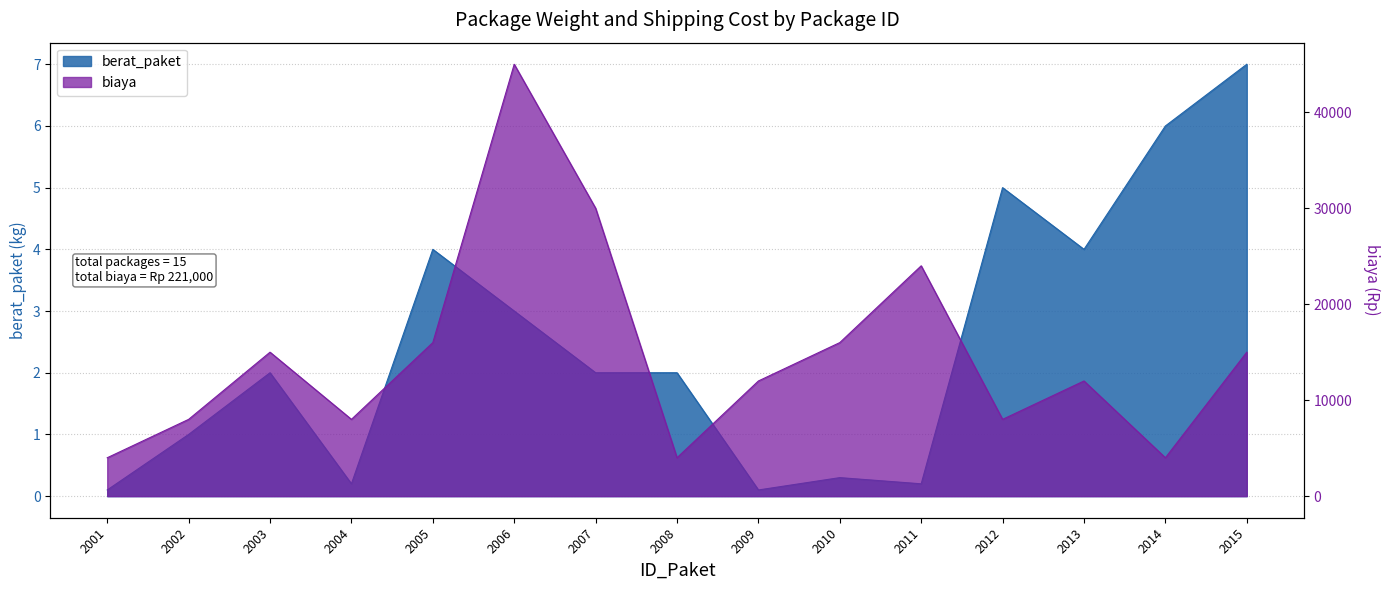

True or false: berat_paket has a value of 3.6 at 2003.

False